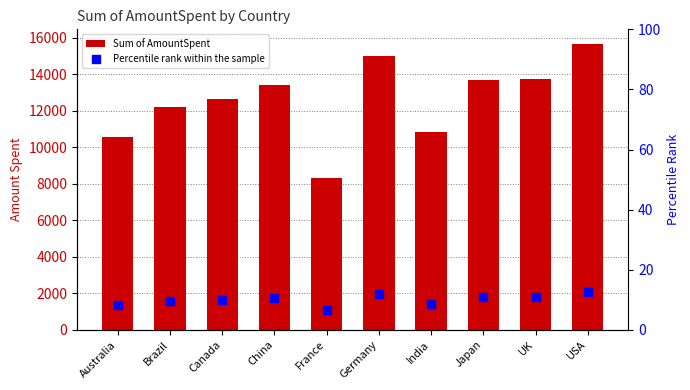

Is the value of Percentile rank within the sample at Brazil greater than the value of Sum of AmountSpent at Australia?

No